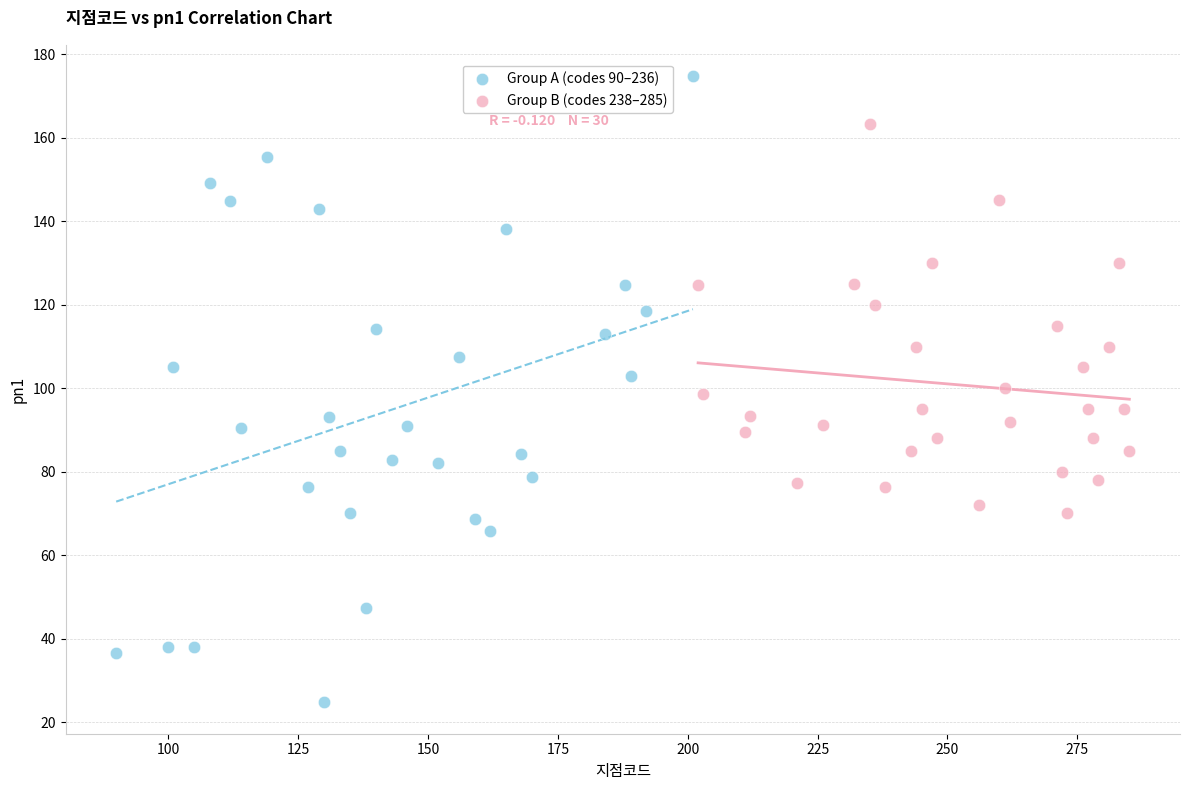

Which series reaches the minimum Y coordinate?

Group A (codes 90–236)